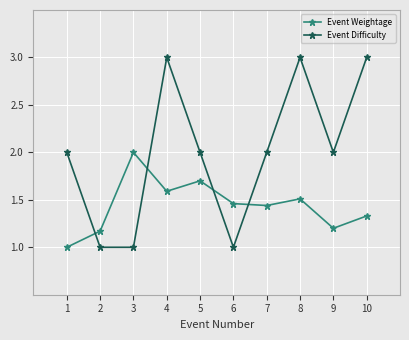

What is the value of the Event Difficulty point at the 5th from the left?

2.0